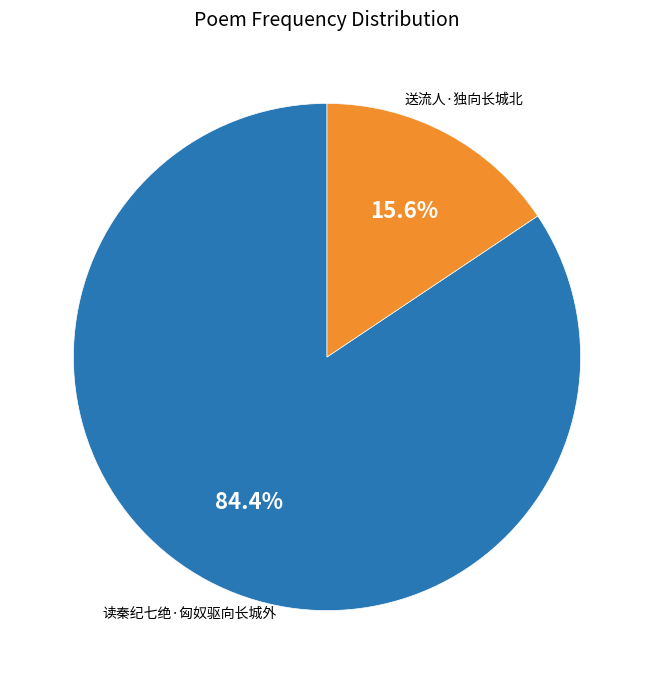

Is there any slice that represents more than half of the pie?

Yes